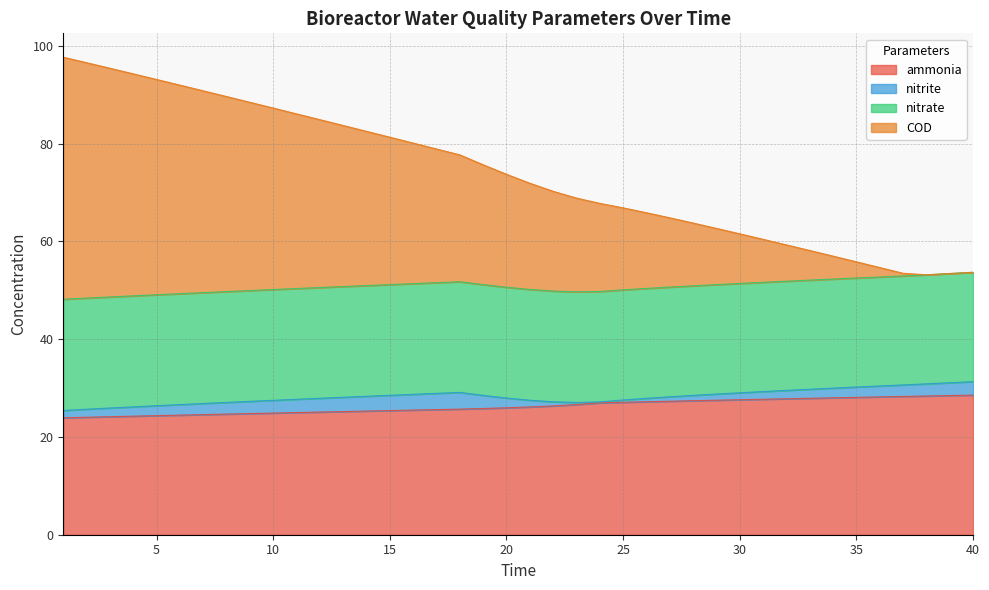

What are all the series names shown in the legend?

ammonia, nitrite, nitrate, COD